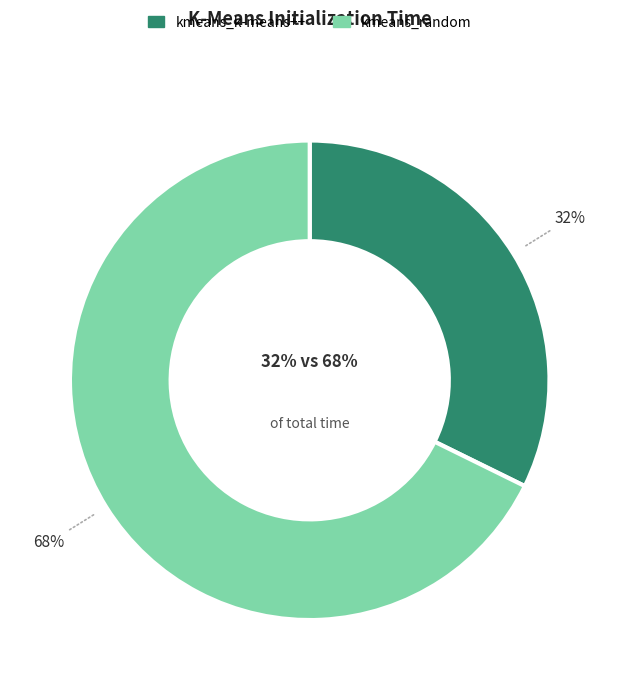

Is kmeans_k-means++ the majority of the pie?

No